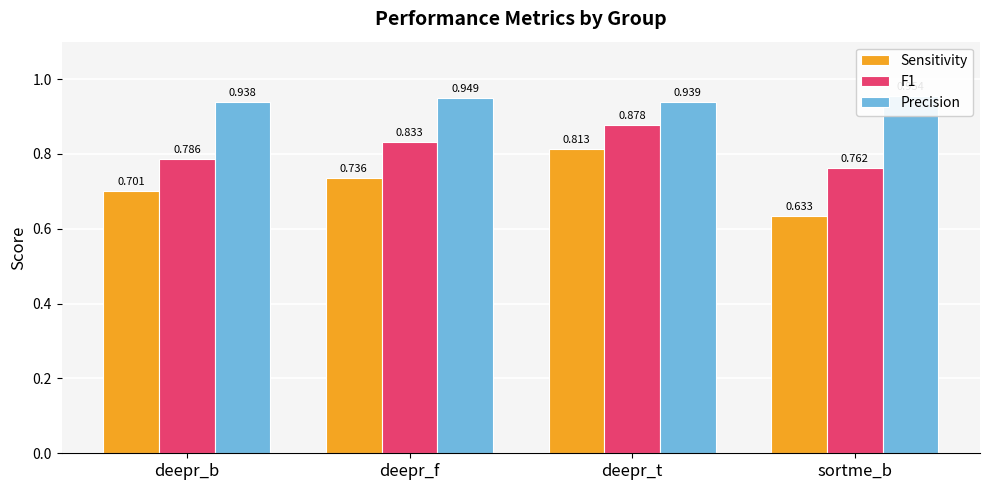

List the labels in order of Sensitivity value, largest first.

deepr_t, deepr_f, deepr_b, sortme_b